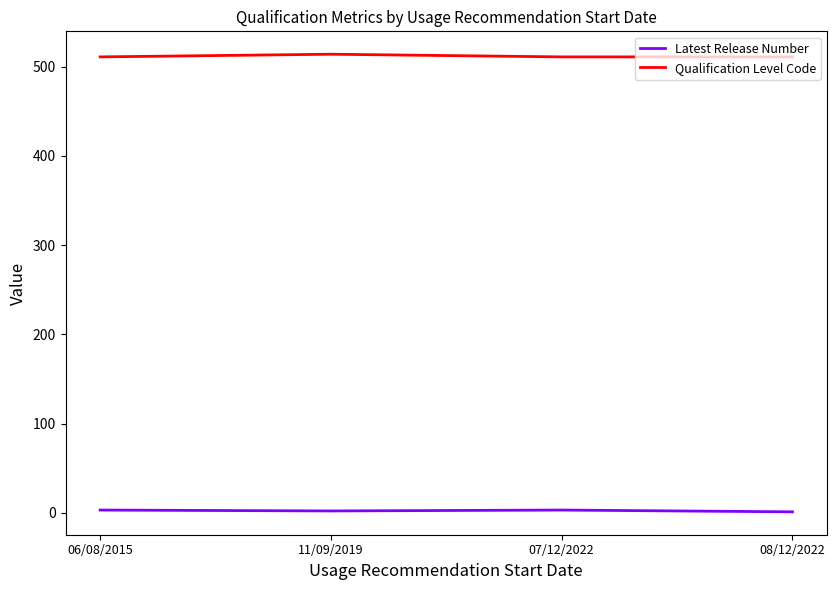

The value of Qualification Level Code at 08/12/2022 is 511. True or false?

True